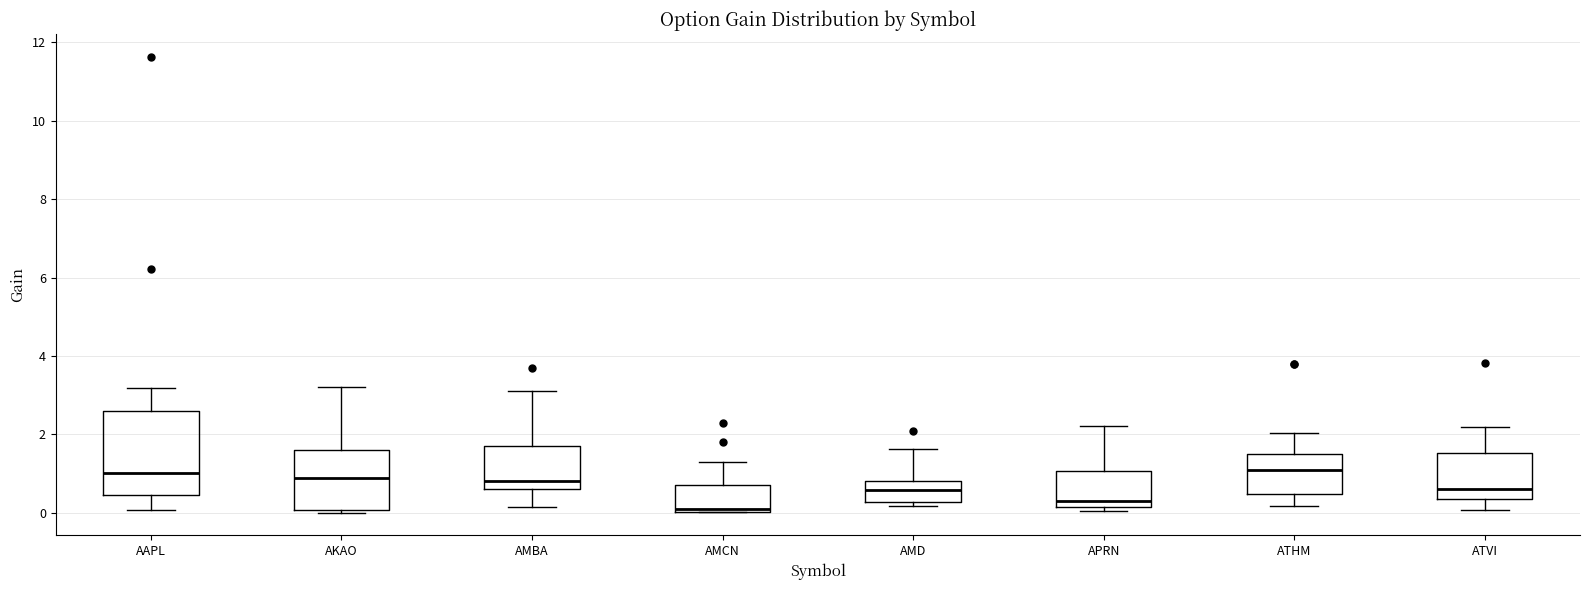

Comparing the boxes themselves (not the whiskers), which one is the tallest?

AAPL